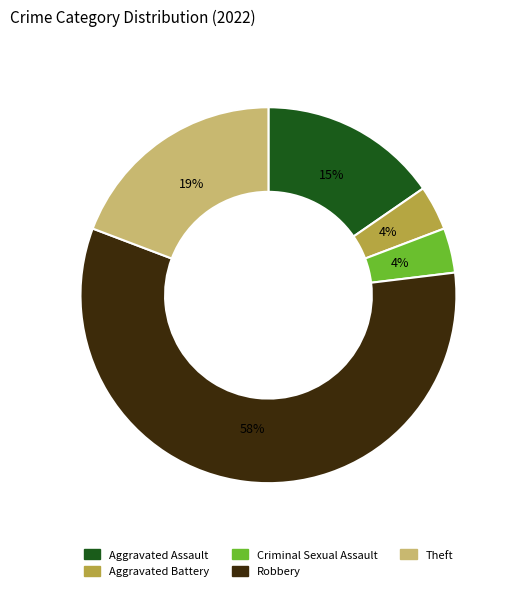

To the nearest percent, what is the combined percentage of Theft and Aggravated Battery?

23%